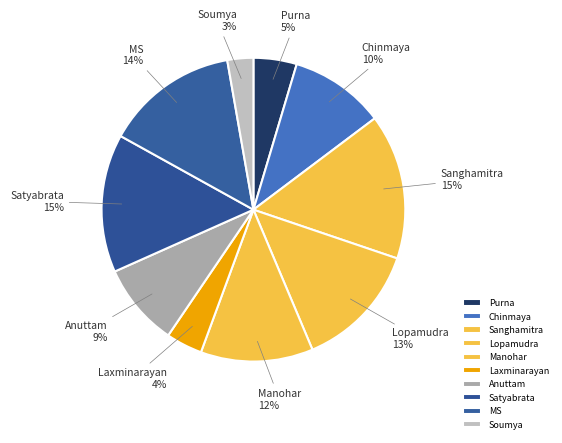

Is the sum of Lopamudra and Soumya greater than half?

No